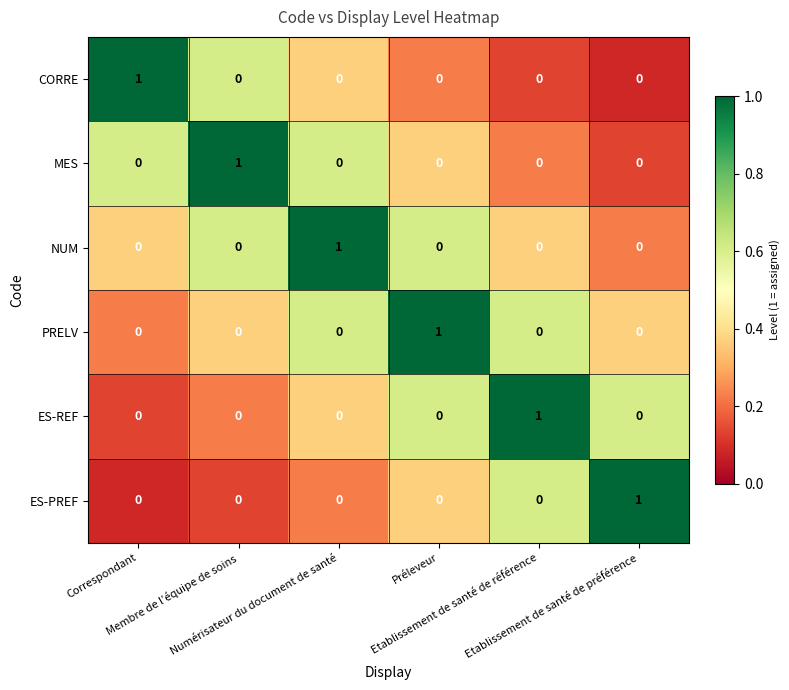

At how many categories does at least one series exceed 0?

6